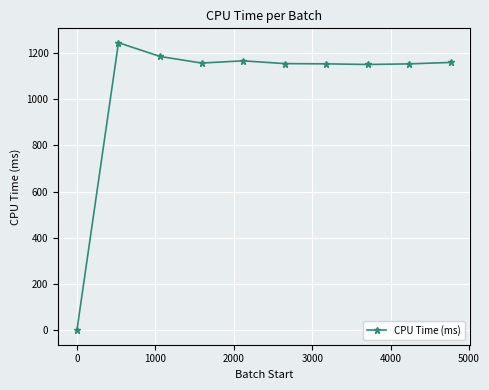

What is the smallest value displayed?

0.4